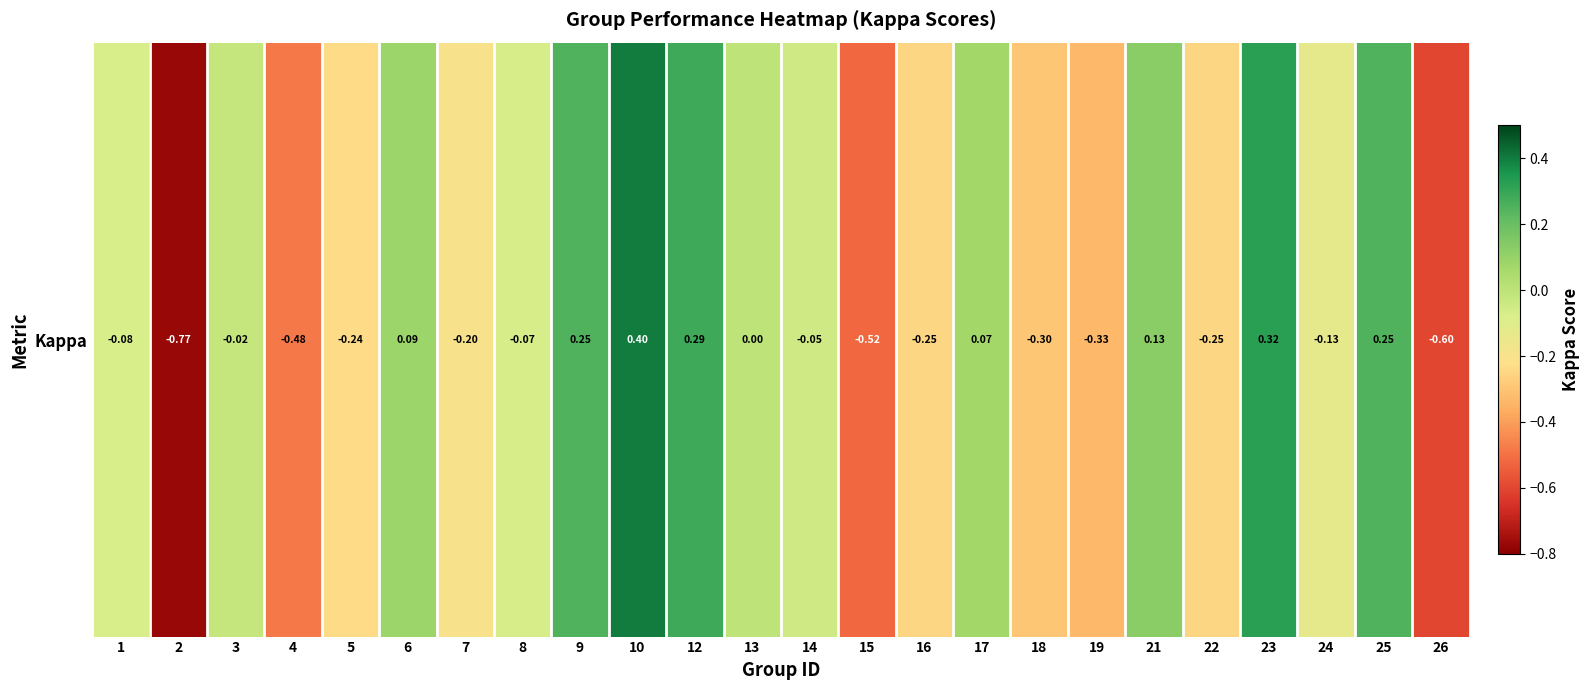

At which label is the value closest to 0?

13